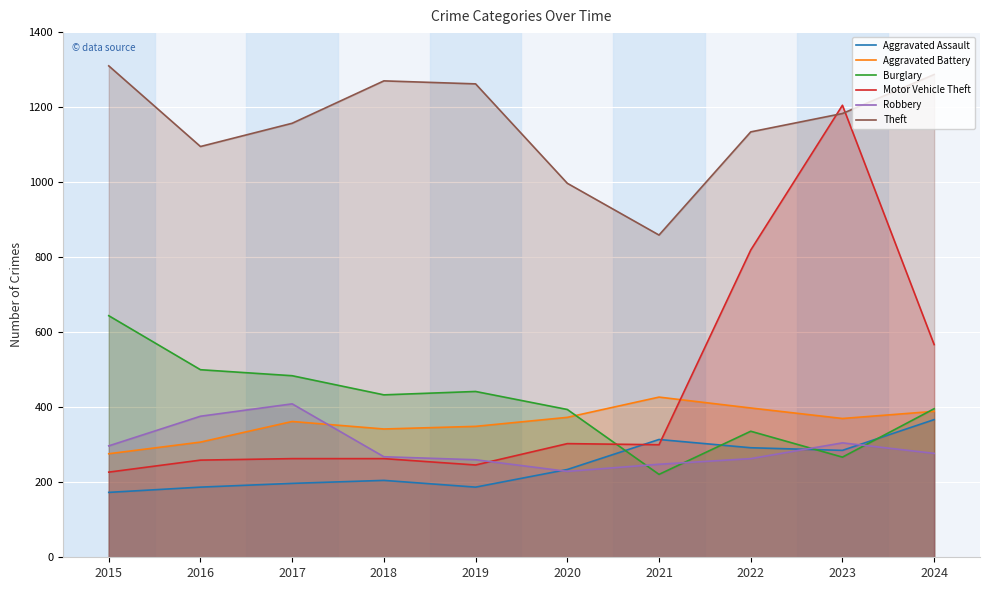

What is the sum of all Burglary values?

4117